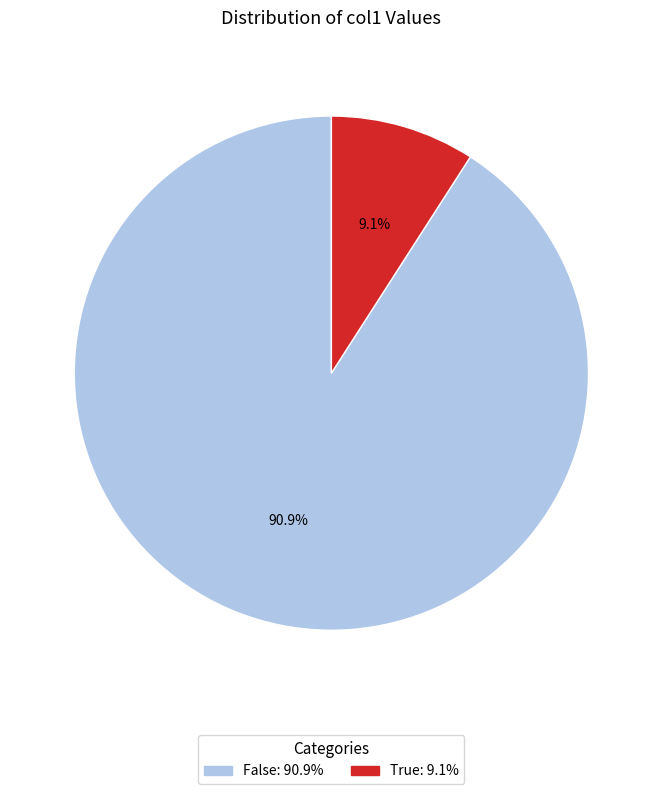

Which has a higher value, False: 90.9% or True: 9.1%?

False: 90.9%